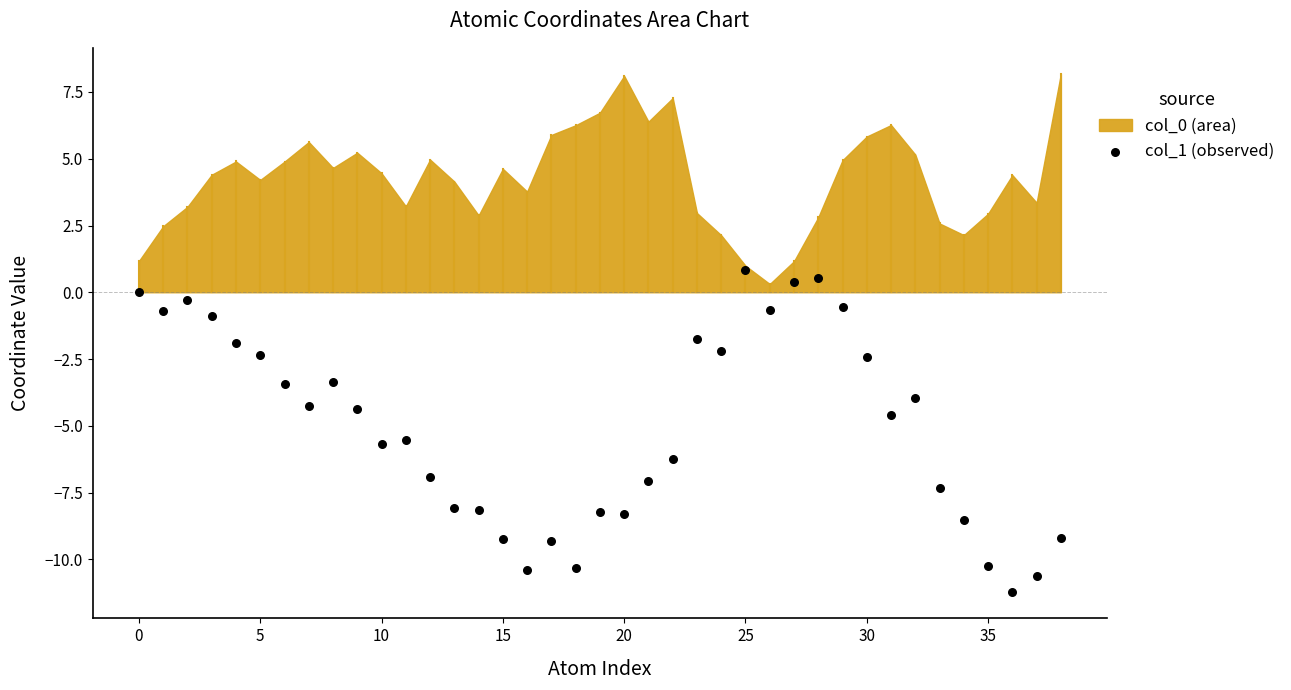

What is the range of Y values (max minus min)?

12.1